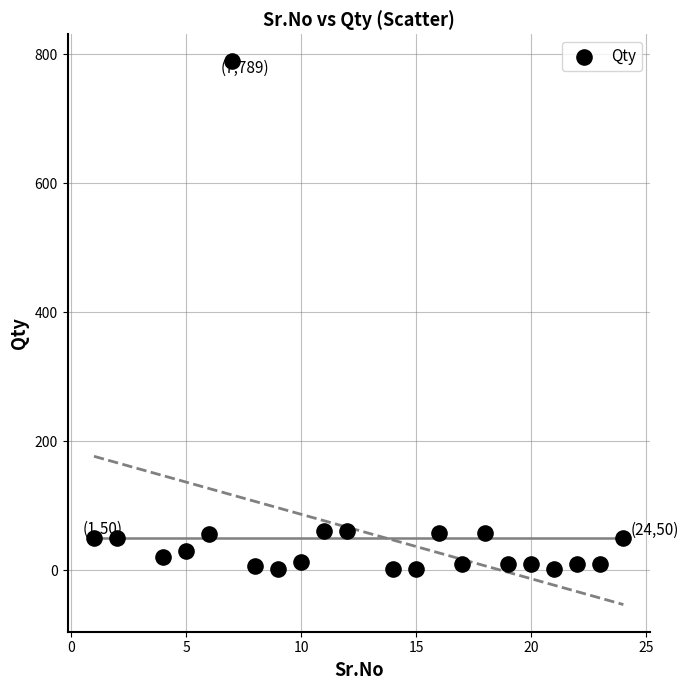

What is the range of X values (max minus min)?

23